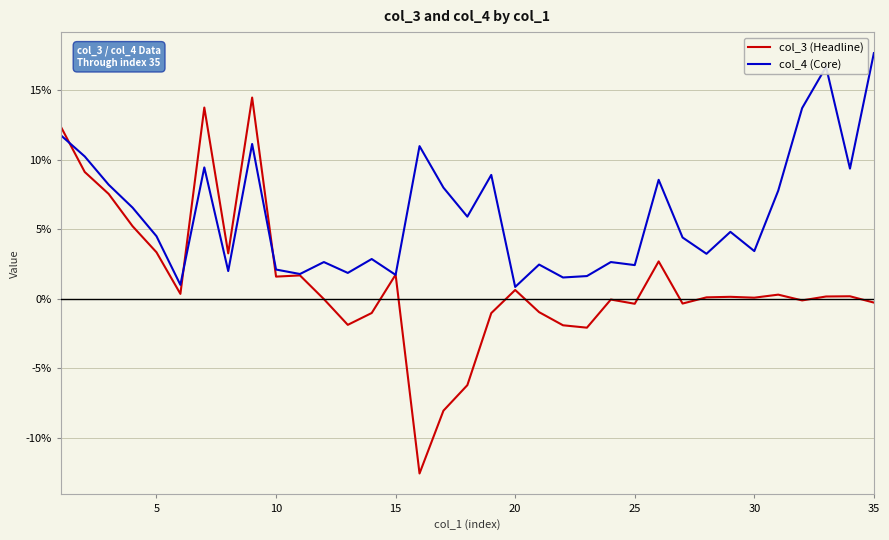

What is the maximum value shown in the chart?

17.7